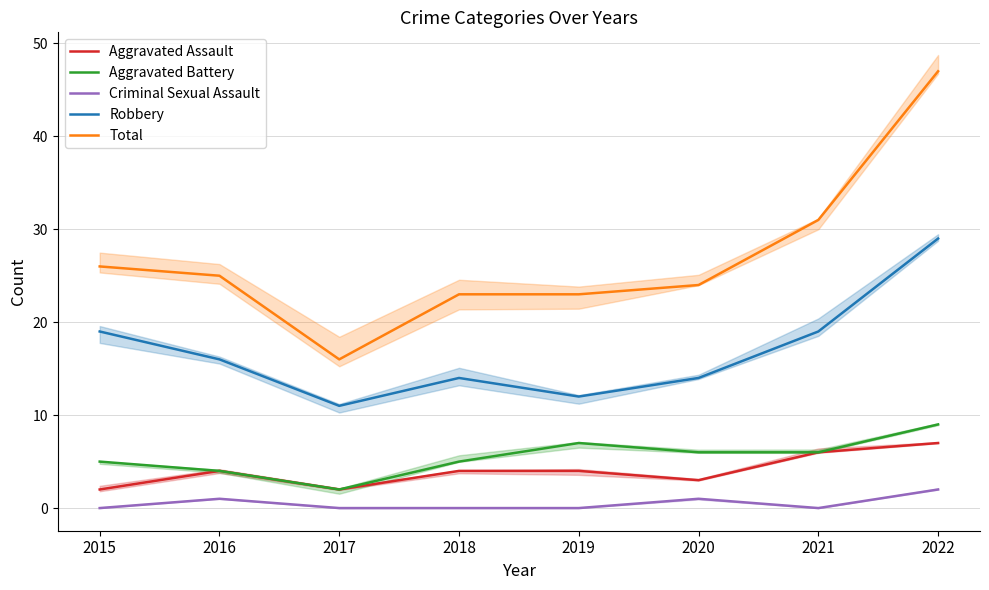

How many interior local valleys does the Criminal Sexual Assault series have?

1